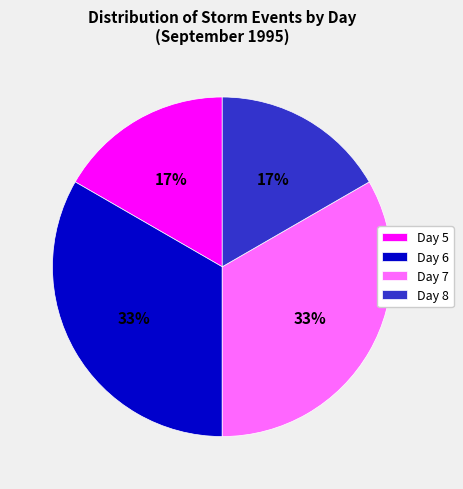

What is the ratio of the value at Day 8 to the value at Day 6?

0.5